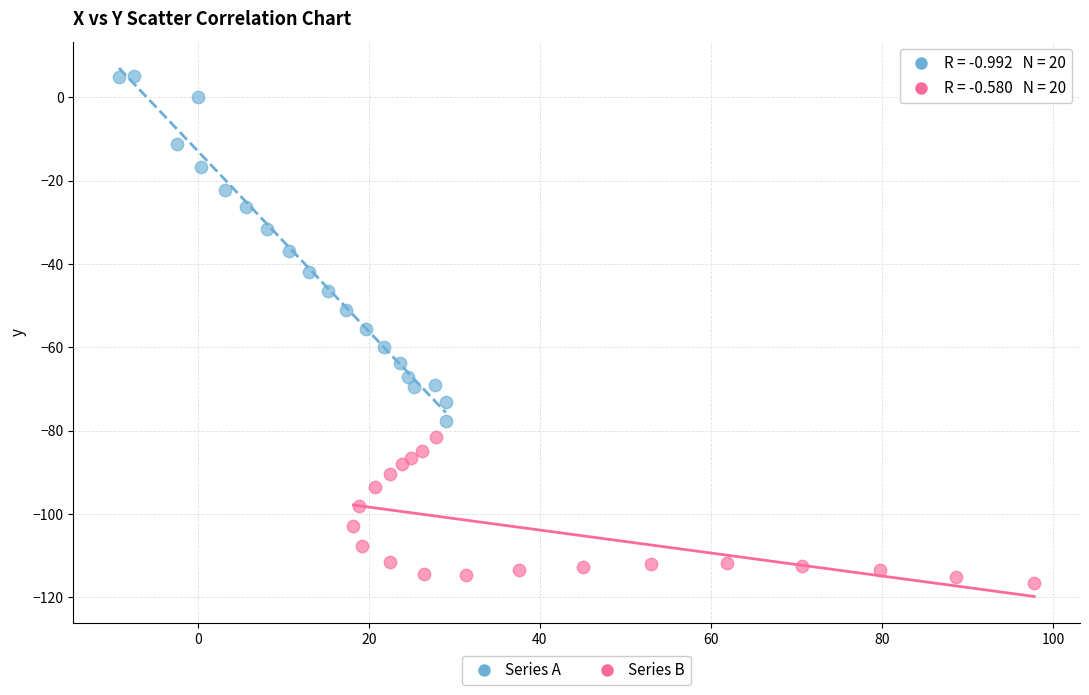

What are all the series names shown in the legend?

Series A, Series B